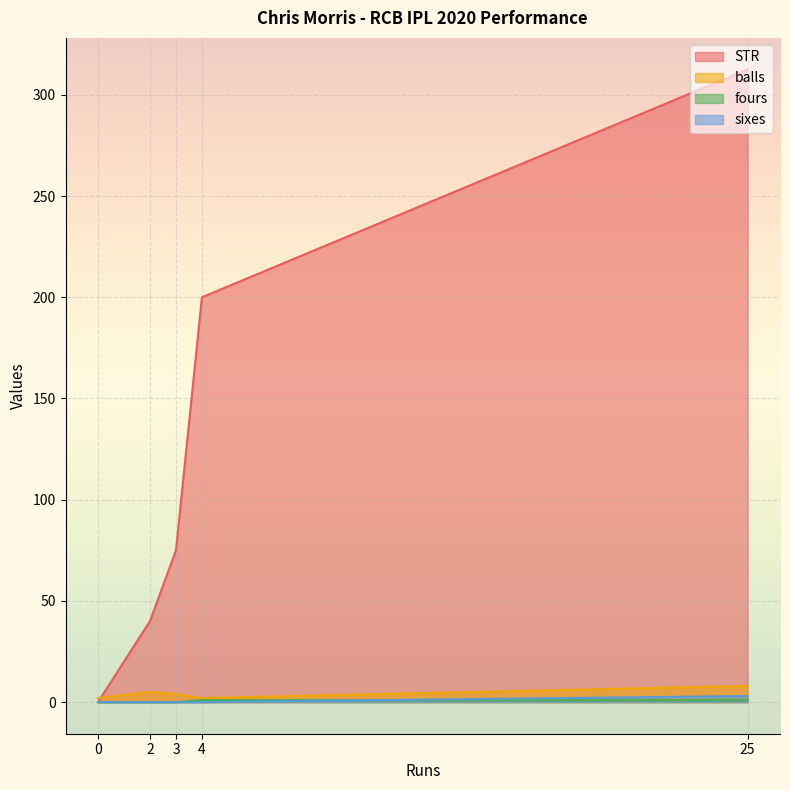

Where is the first local minimum for balls?

4